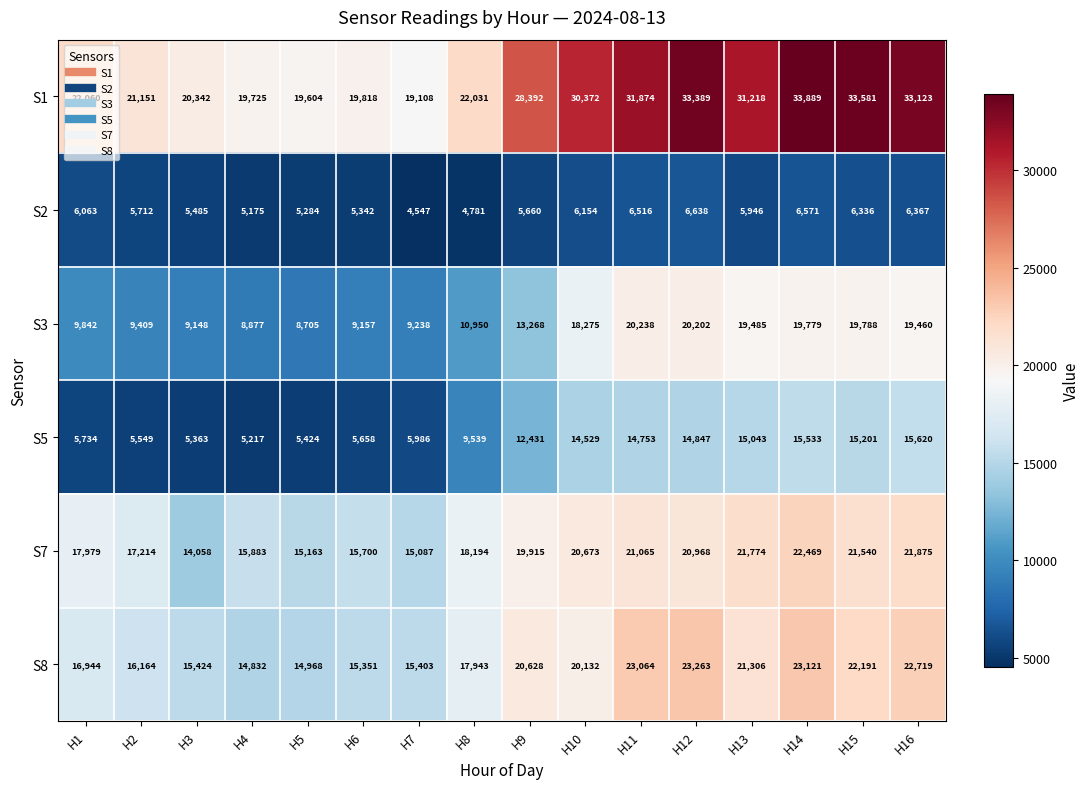

What is the difference between the S2 values at H15 and H14?

235